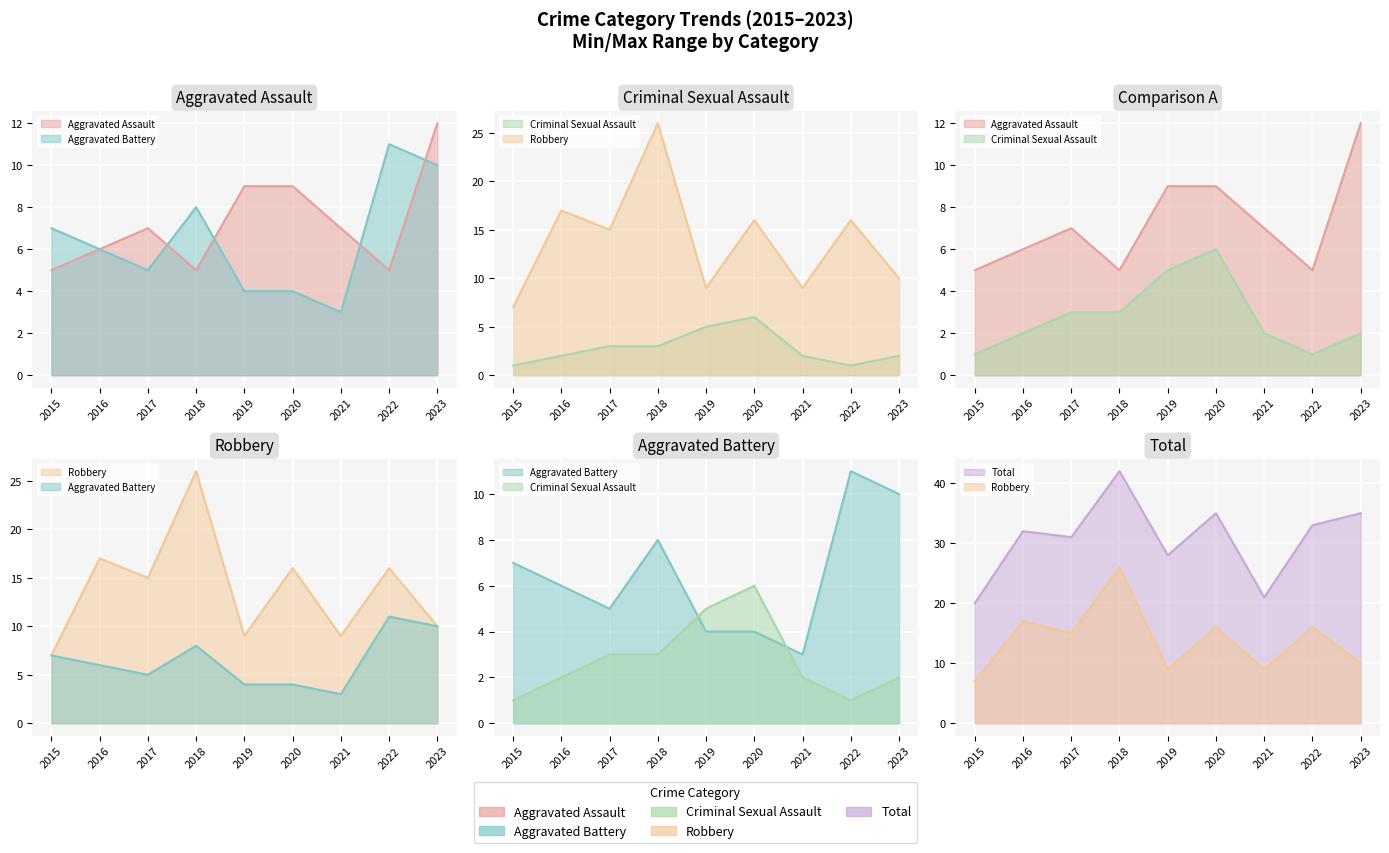

Is the value of Robbery at 2019 greater than the value of Aggravated Assault at 2015?

Yes